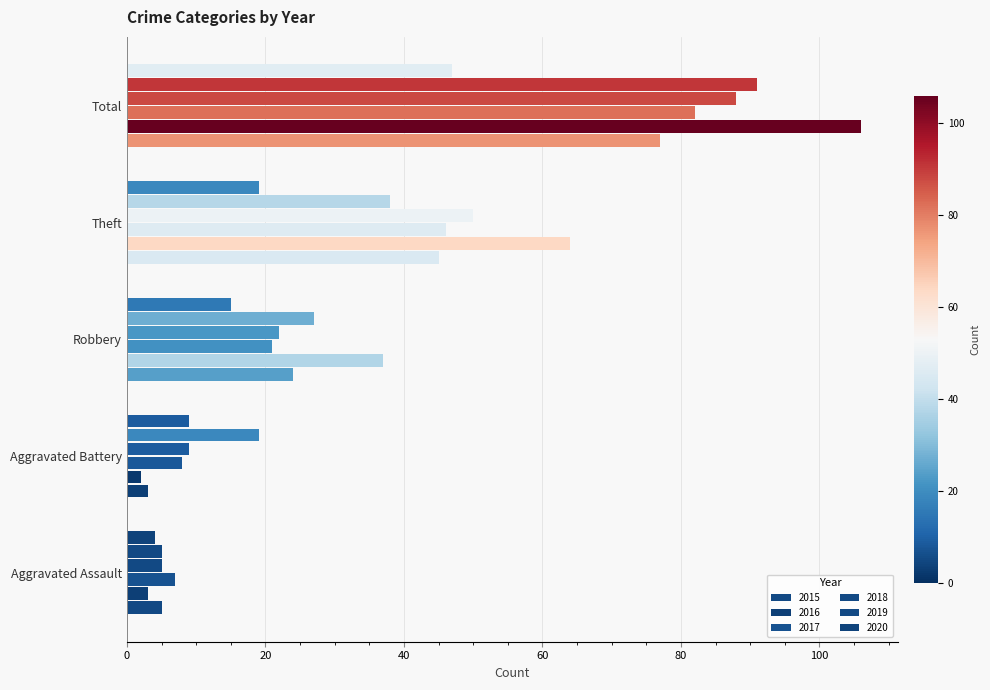

What is the difference between the highest and lowest values at Theft?

45